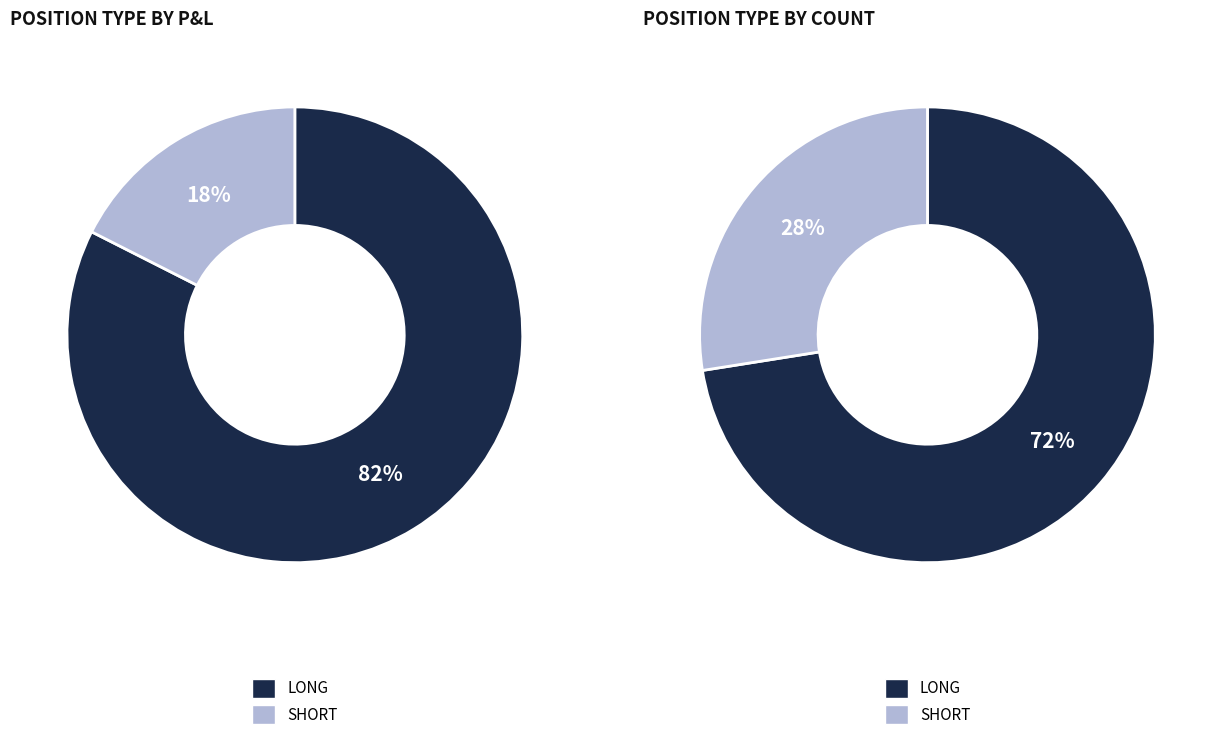

How many slices are in this pie chart?

2